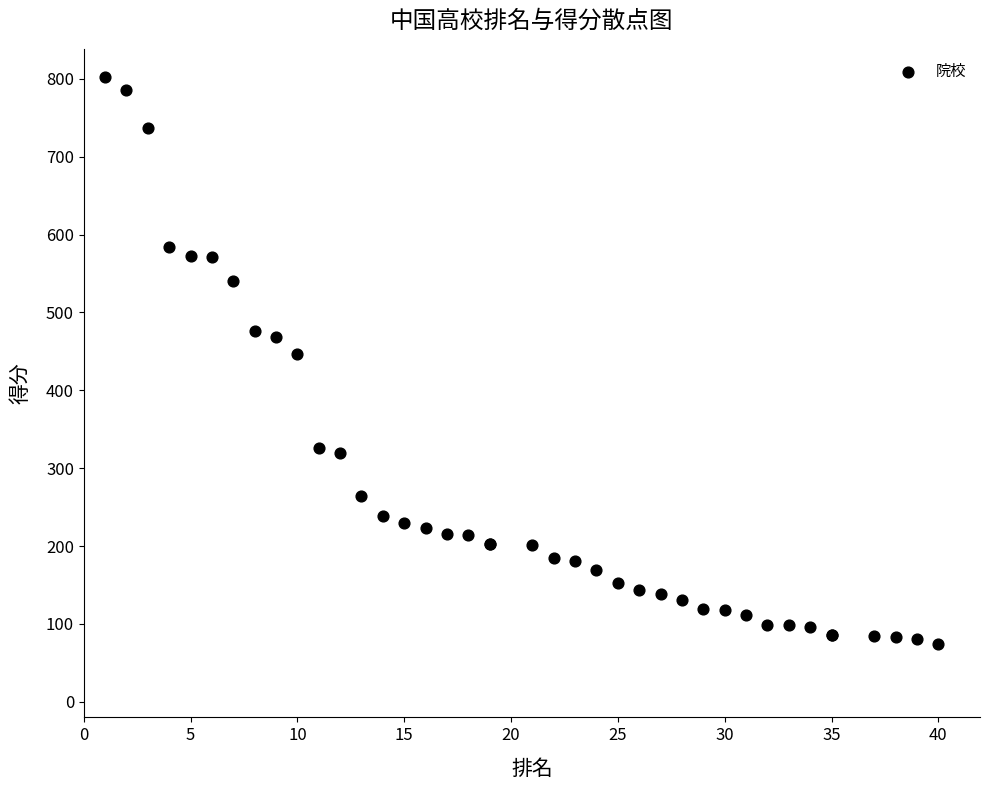

What Y value in the scatter plot is closest to 438?

447